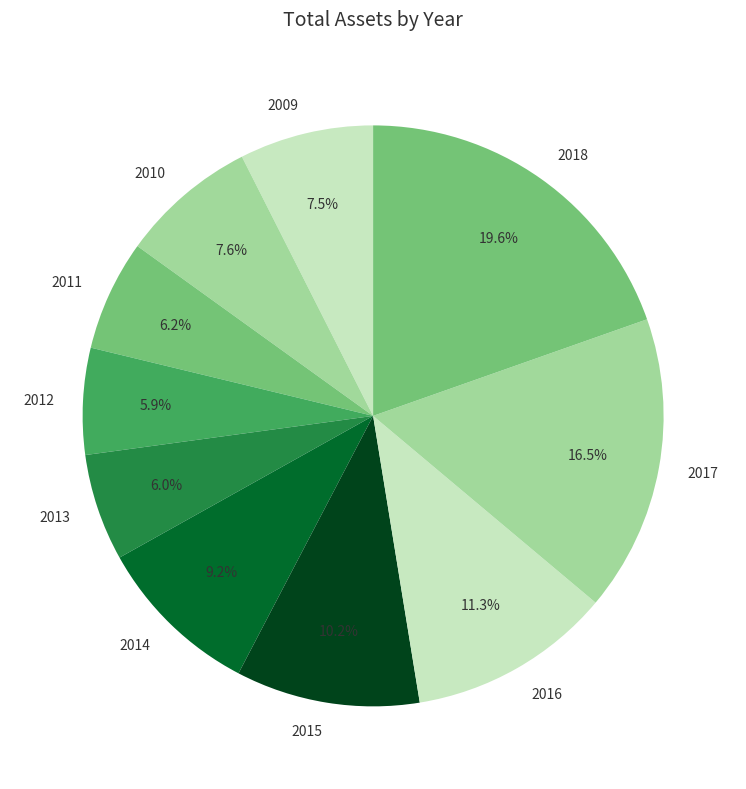

Does 2016 account for over 50% of the chart?

No